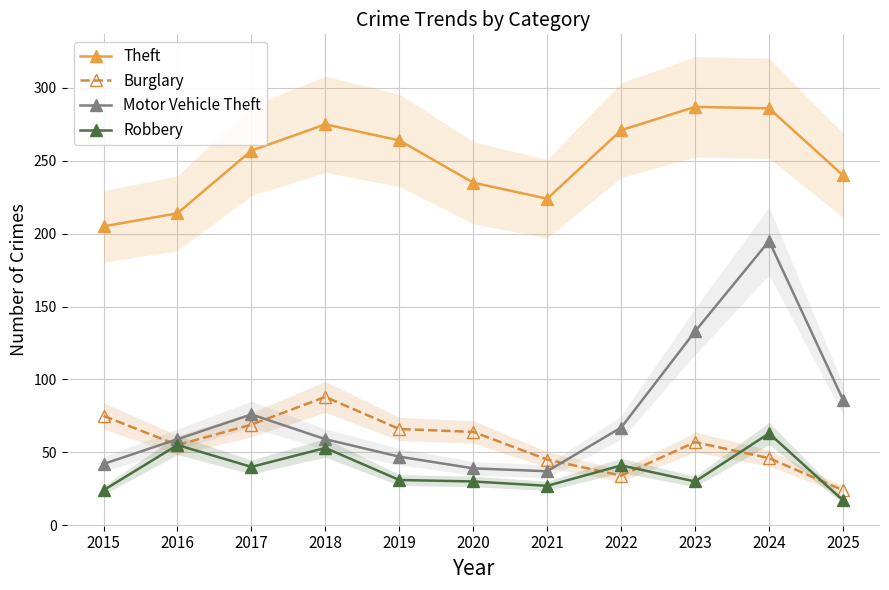

What is the value of the Motor Vehicle Theft point at the 4th from the left?

59